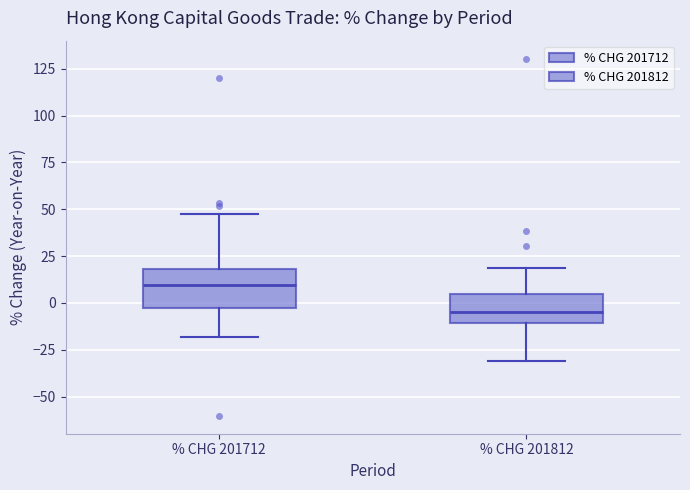

Which box has the highest median line?

% CHG 201712